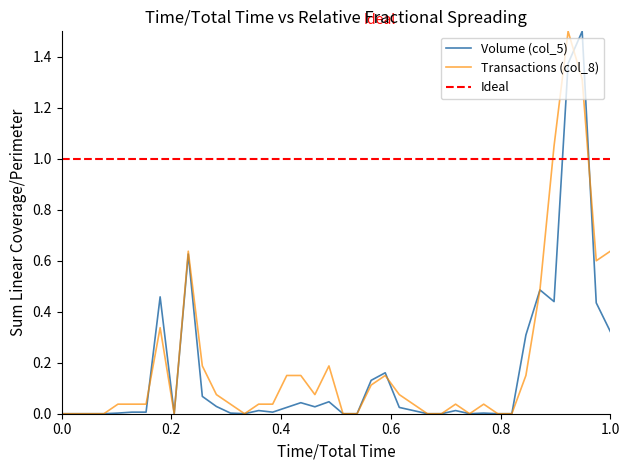

True or false: Volume (col_5) has a value of 0.0 at 0.0.

True